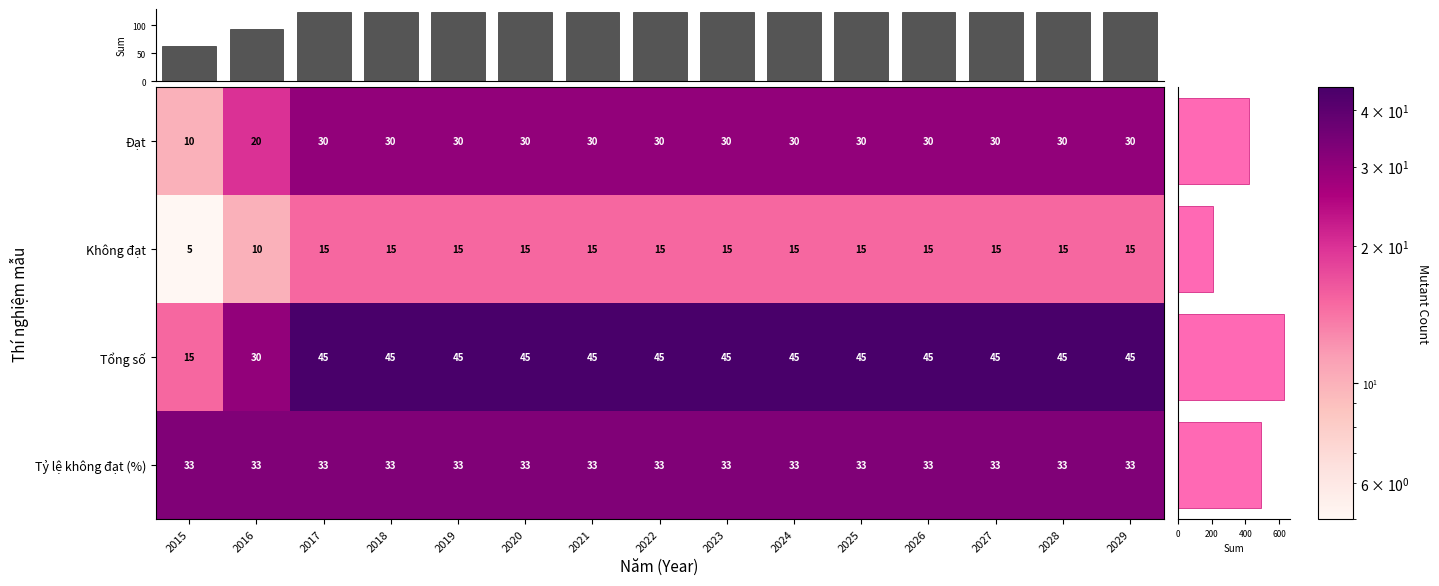

Which has a higher value, 2028 or 2015?

2028